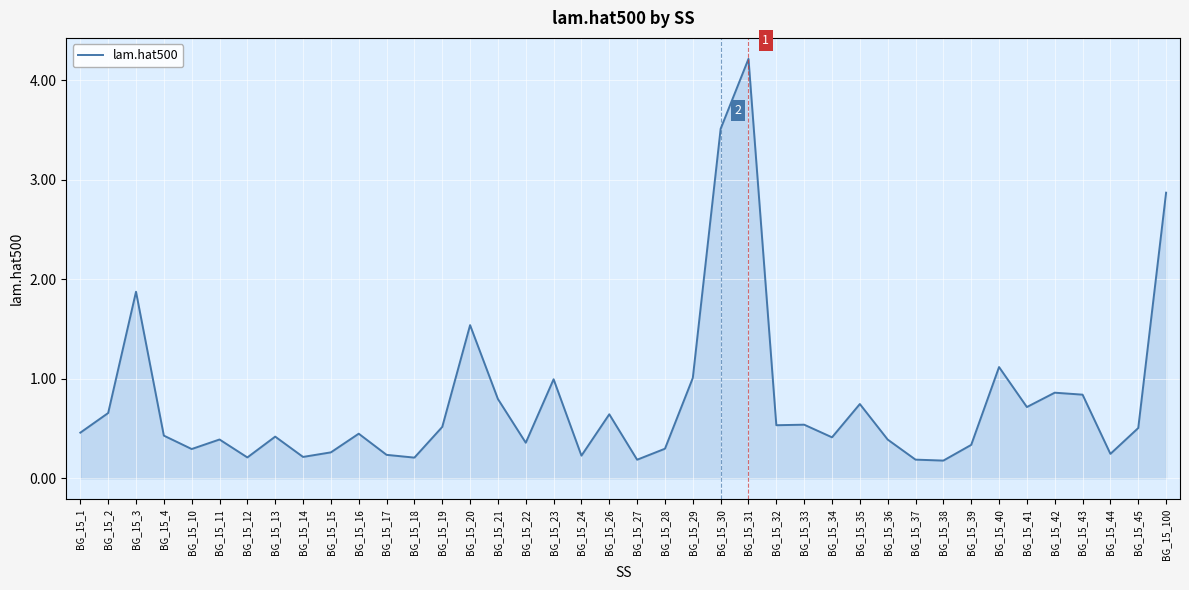

True or false: the data has more than 1 interior local peaks.

True